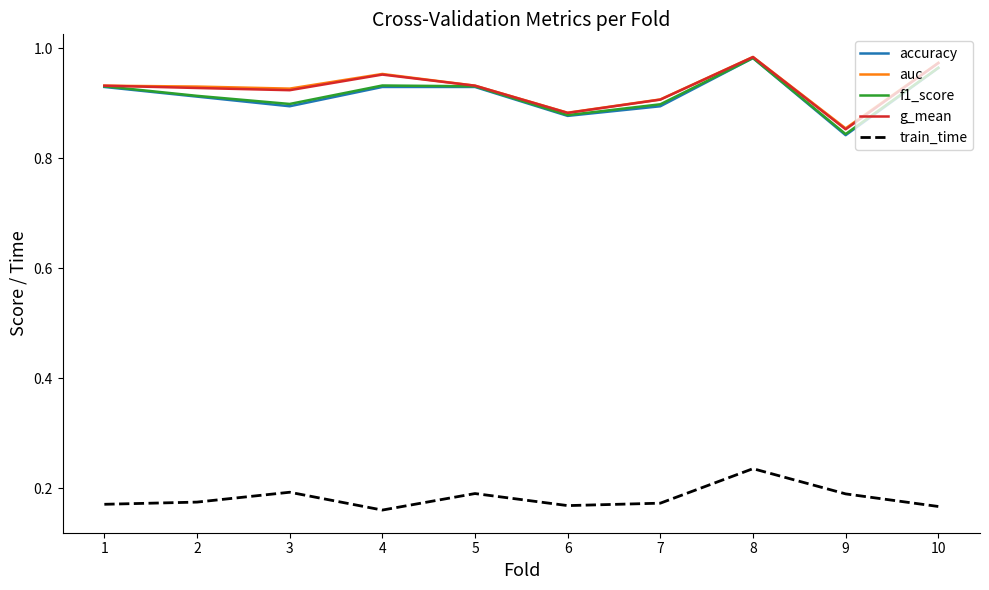

At which label does f1_score reach its minimum?

9